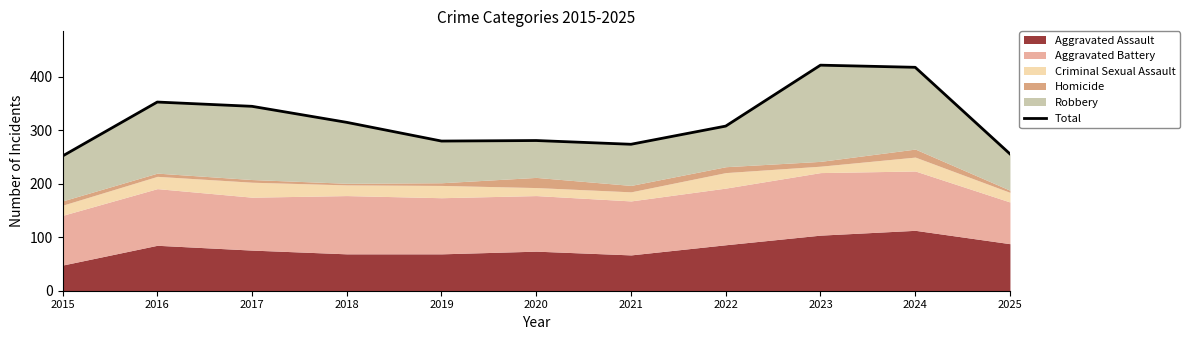

What value does the data have at 2024?

418